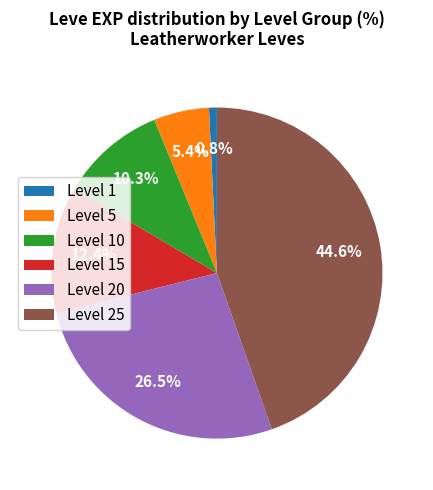

Is there any slice that represents more than half of the pie?

No